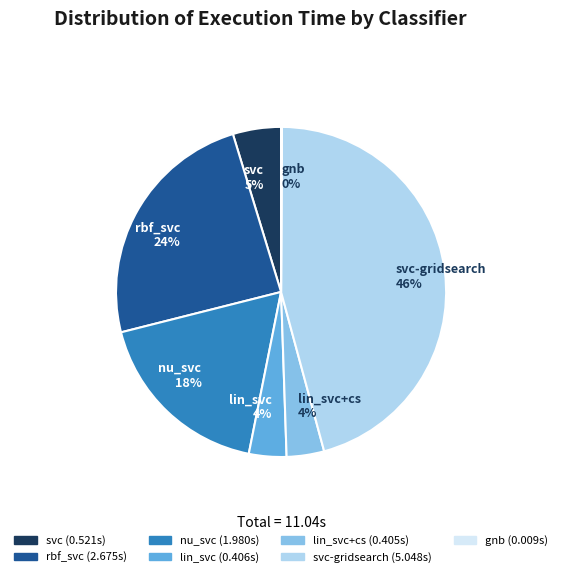

Which slice is the largest?

svc-gridsearch 46%